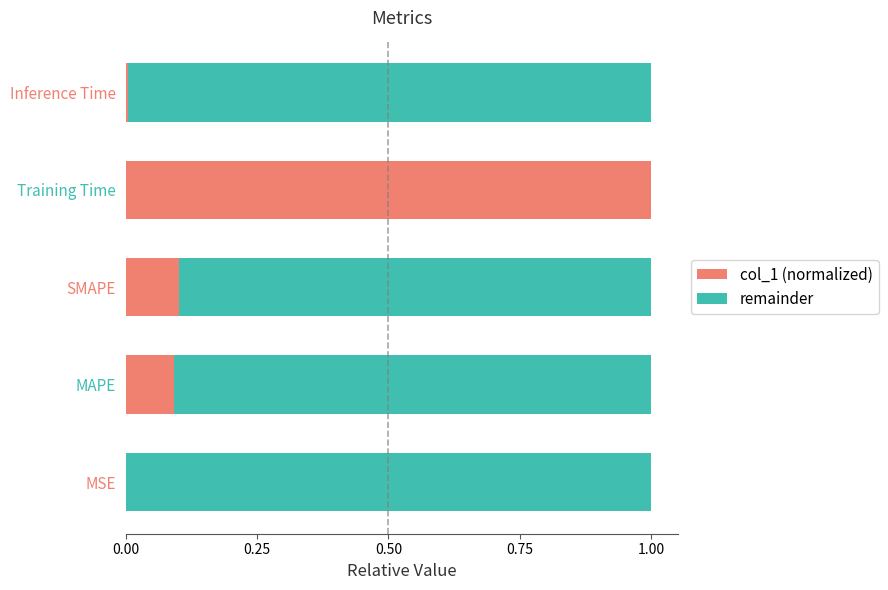

What is the total value across all series at Training Time?

1.0